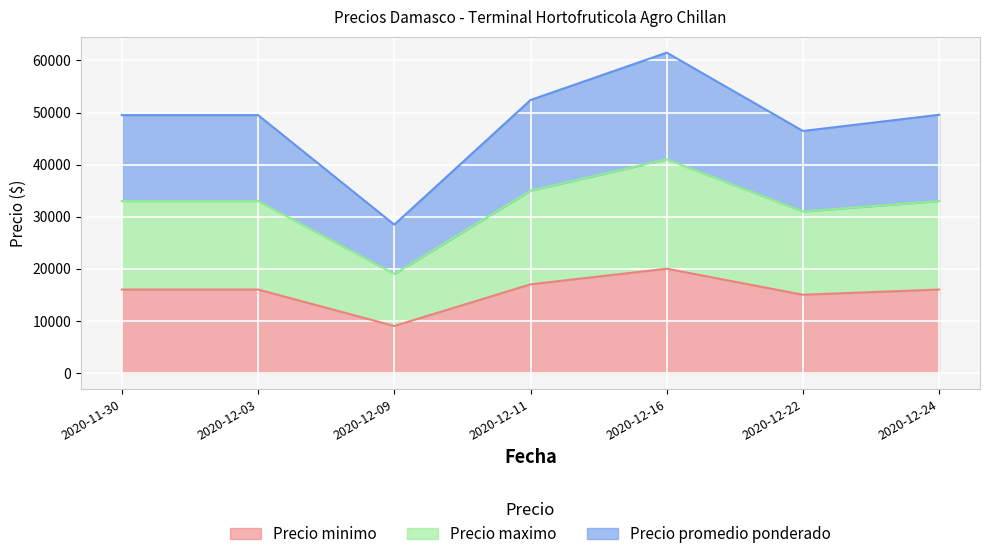

What are all the series names shown in the legend?

Precio minimo, Precio maximo, Precio promedio ponderado